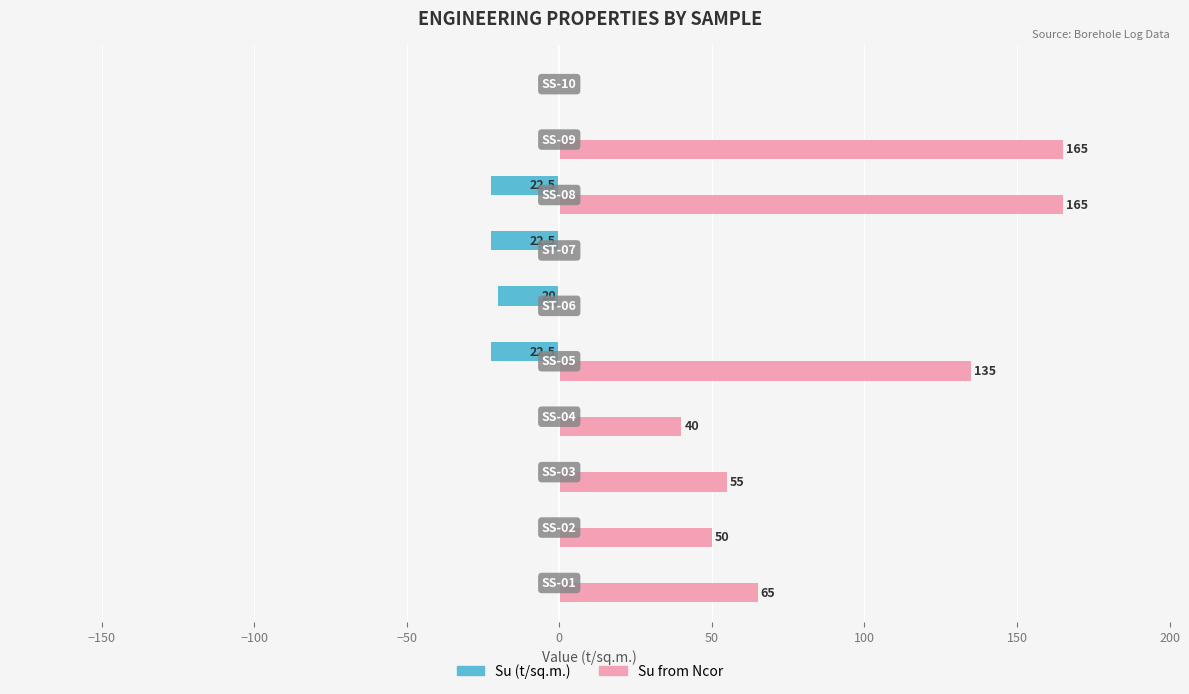

What is the greatest value displayed?

165.0